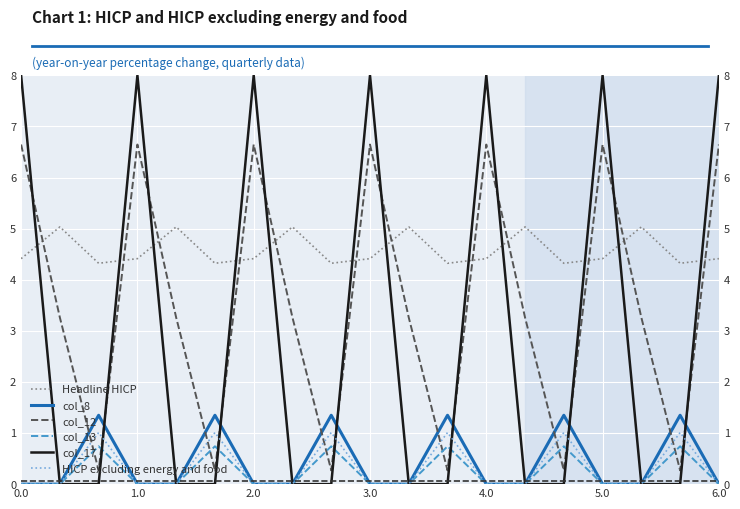

Which series has the largest range (max minus min)?

col_17